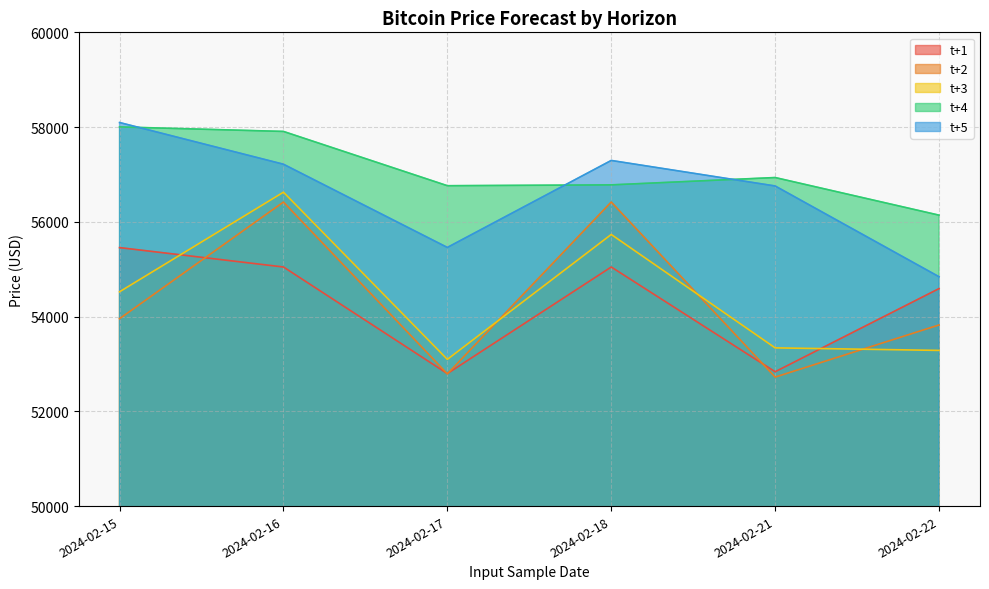

What is the value of the t+2 point at the 1st from the left?

53955.6